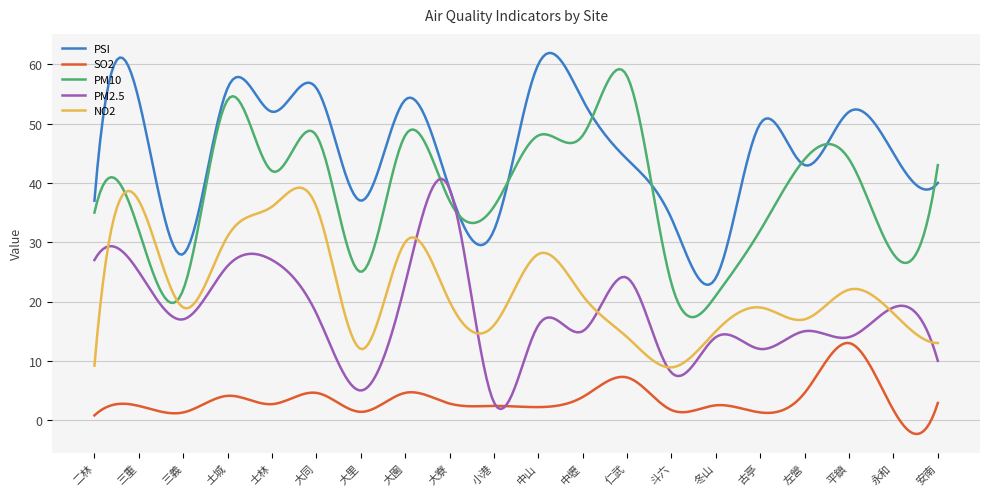

True or false: NO2 and SO2 intersect in this chart.

False